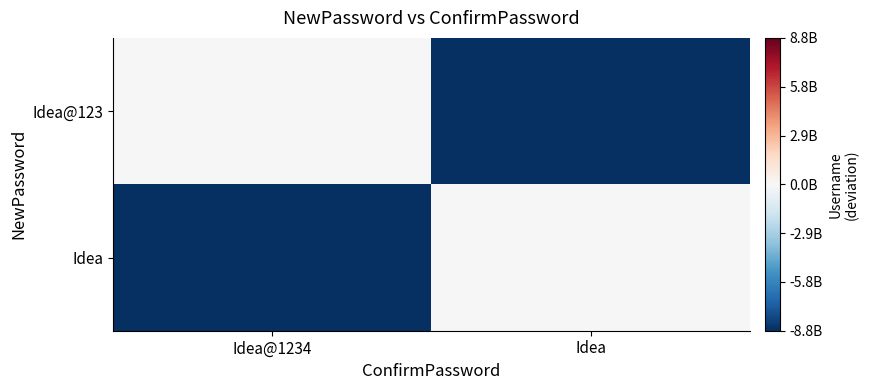

Which category has the highest value across all series?

Idea@1234